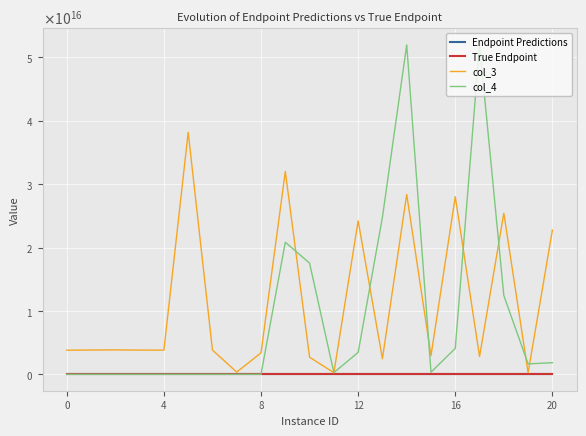

Is this an area chart (filled region under the line)?

No